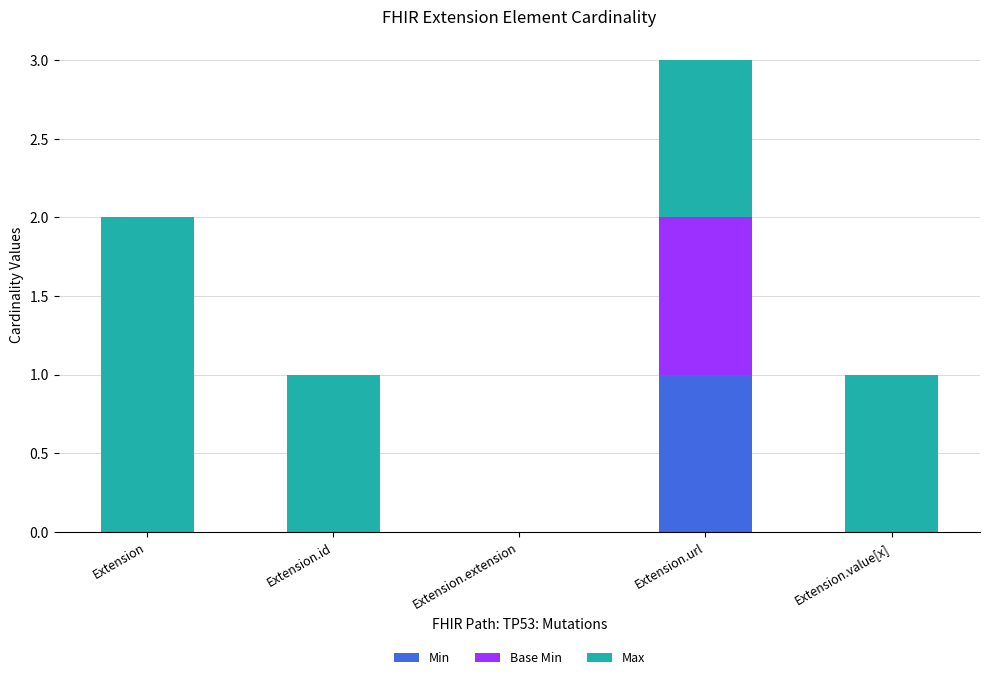

At which category is the sum across all series the highest?

Extension.url